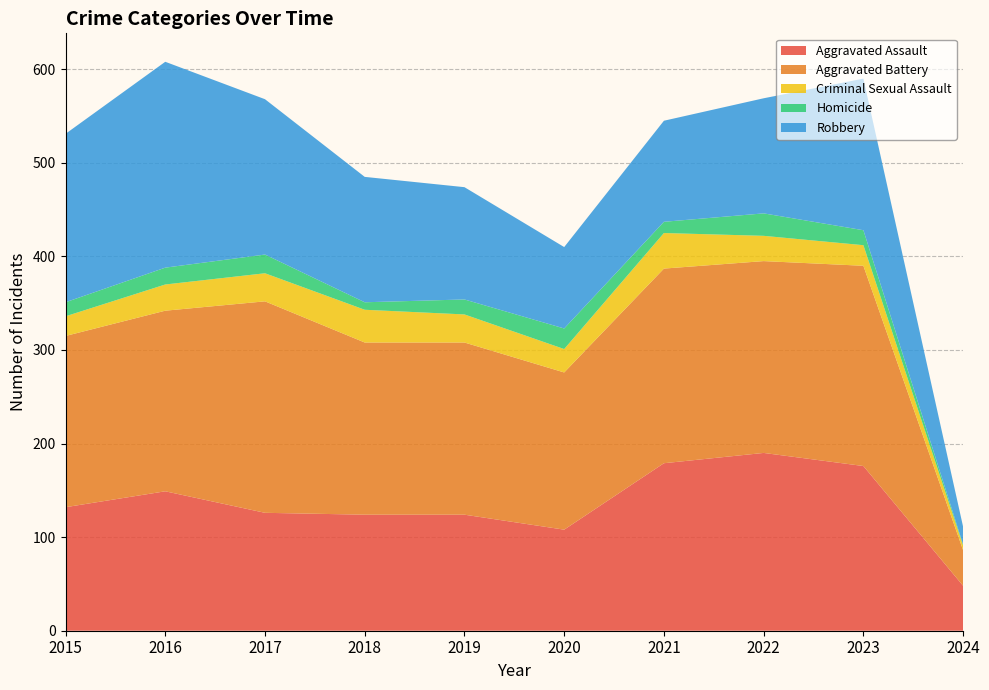

Reading left to right, list all the values displayed in this chart.

Aggravated Assault: 132	149	126	124	124	108	179	190	176	48
Aggravated Battery: 183	193	226	184	184	168	208	205	214	38
Criminal Sexual Assault: 21	28	30	35	30	25	38	27	22	5
Homicide: 15	18	20	8	16	22	12	24	16	1
Robbery: 180	220	166	134	120	87	108	123	162	19